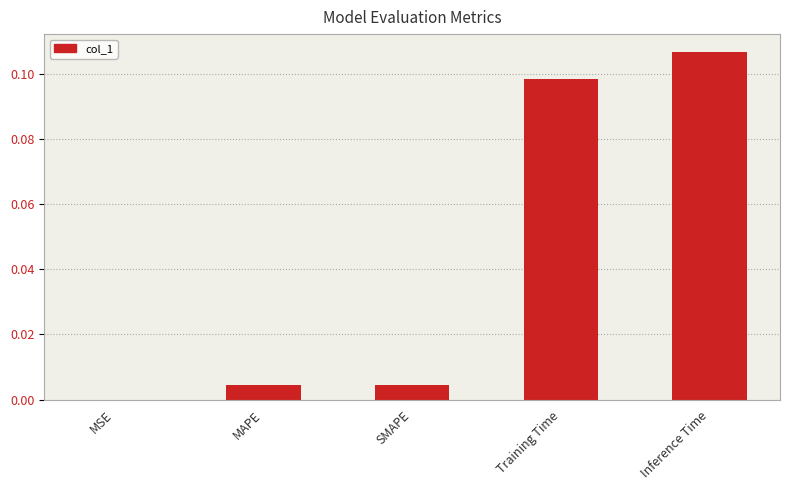

The value at MSE is 0.0. True or false?

True